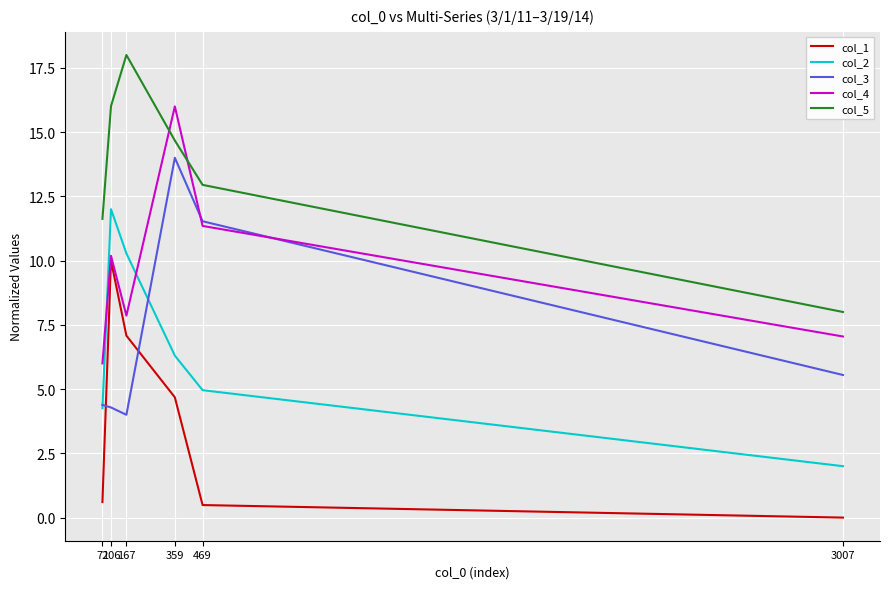

True or false: col_2 and col_1 cross at least once.

False